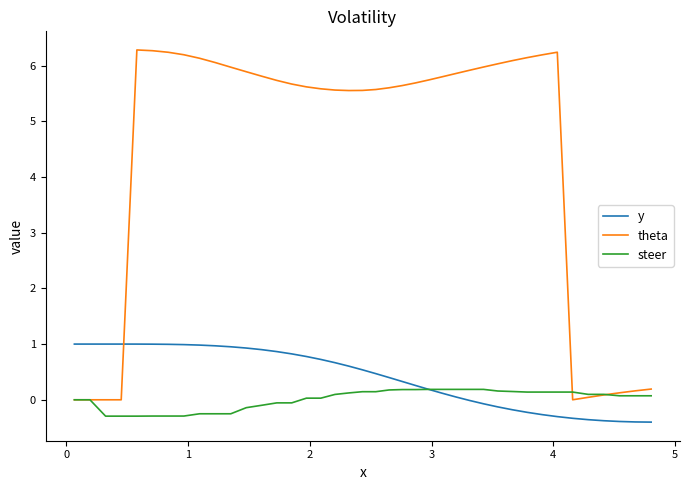

Which series ends up on top after the final intersection of theta and steer?

theta